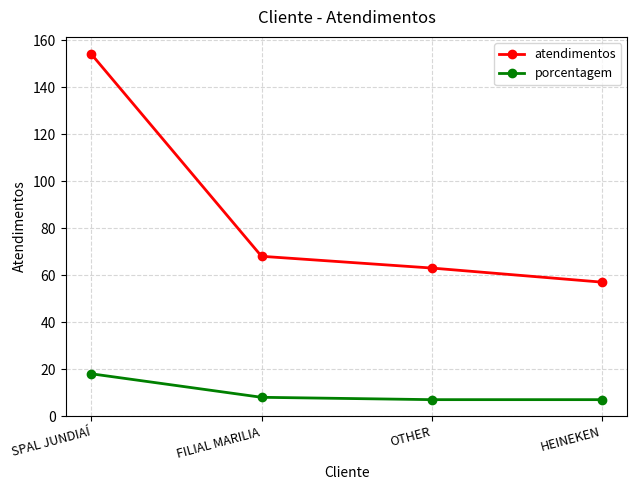

What is the total value across all series at OTHER?

70